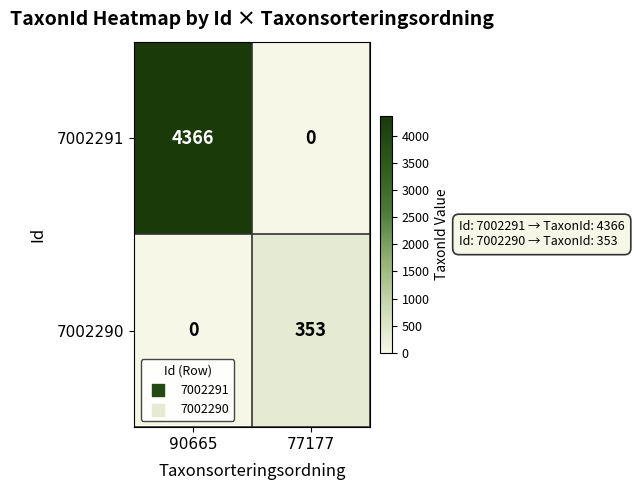

What is the highest value of the 7002291 series?

4366